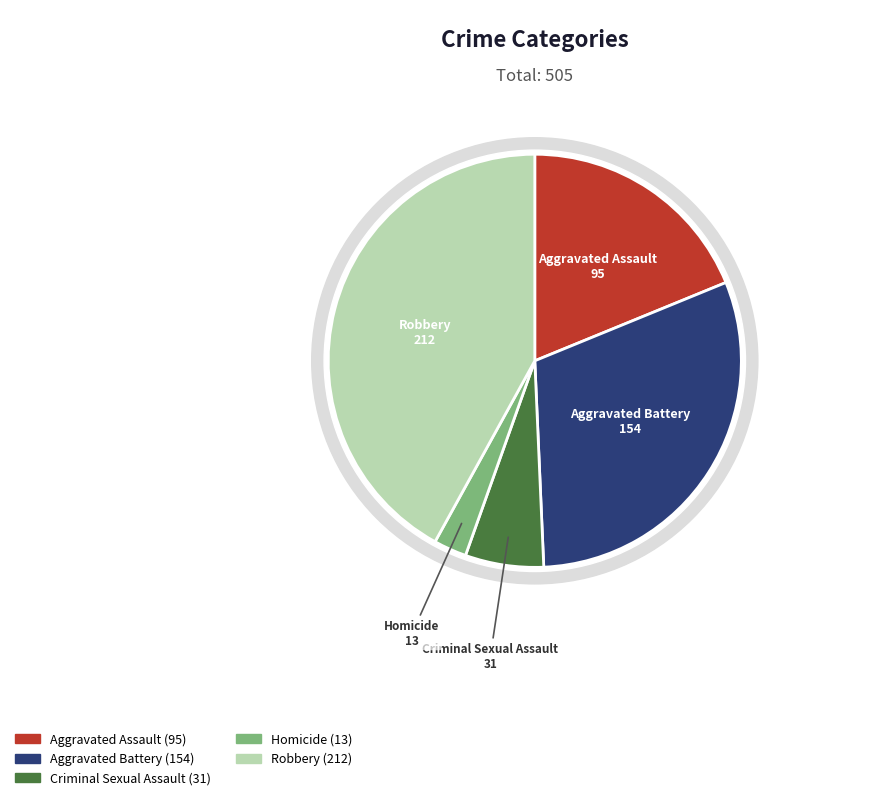

How many slices are in this pie chart?

5